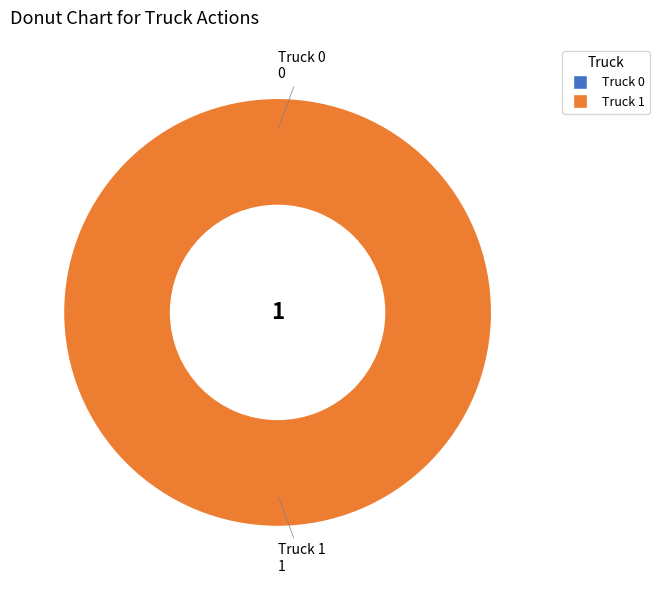

The Truck 1 slice represents 86% of the pie. True or false?

False